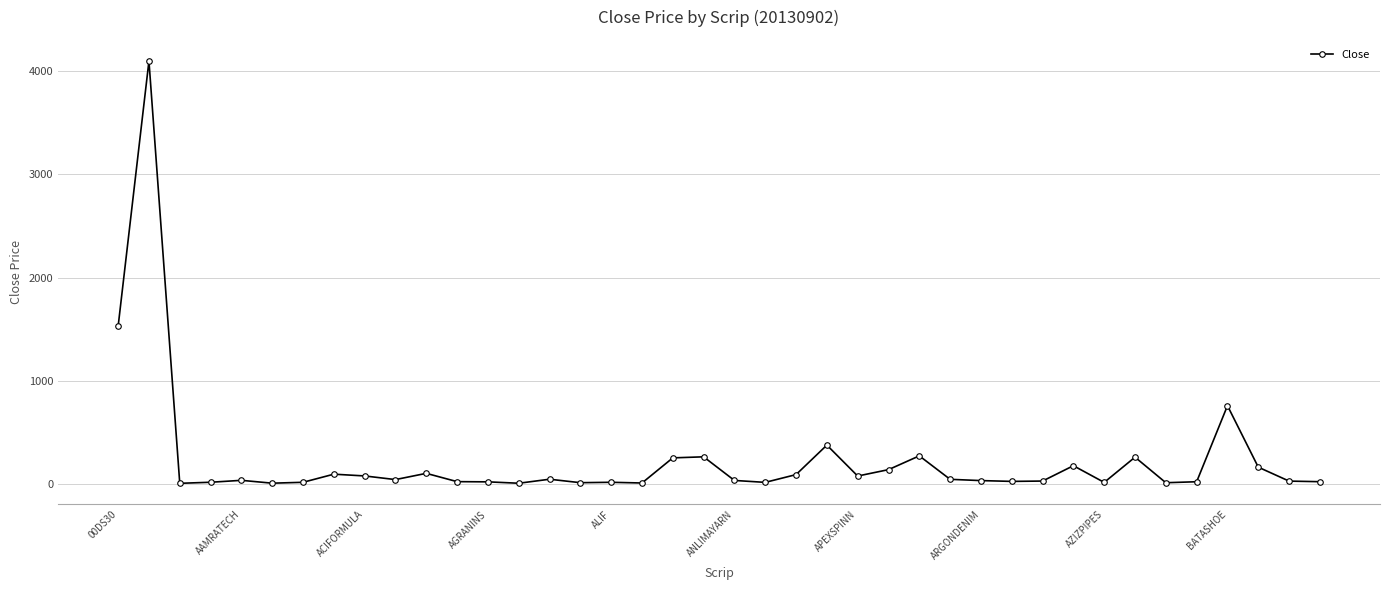

What is the difference between the maximum and minimum values?

4094.6